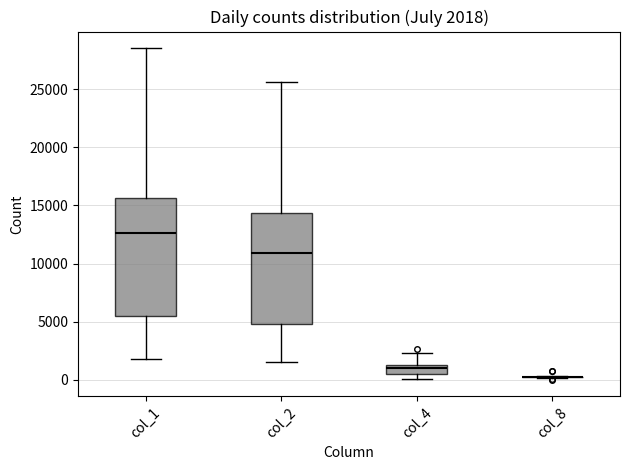

Comparing the boxes themselves (not the whiskers), which one is the tallest?

col_1